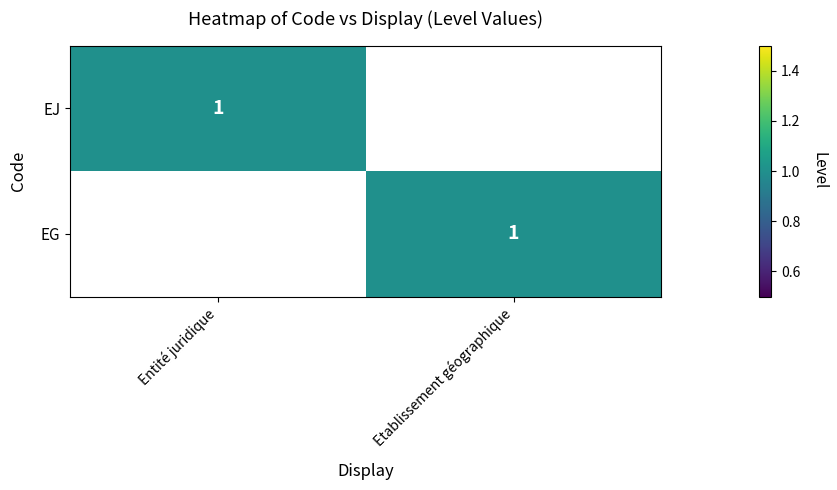

The EJ series shows 1 at Entité juridique. True or false?

True